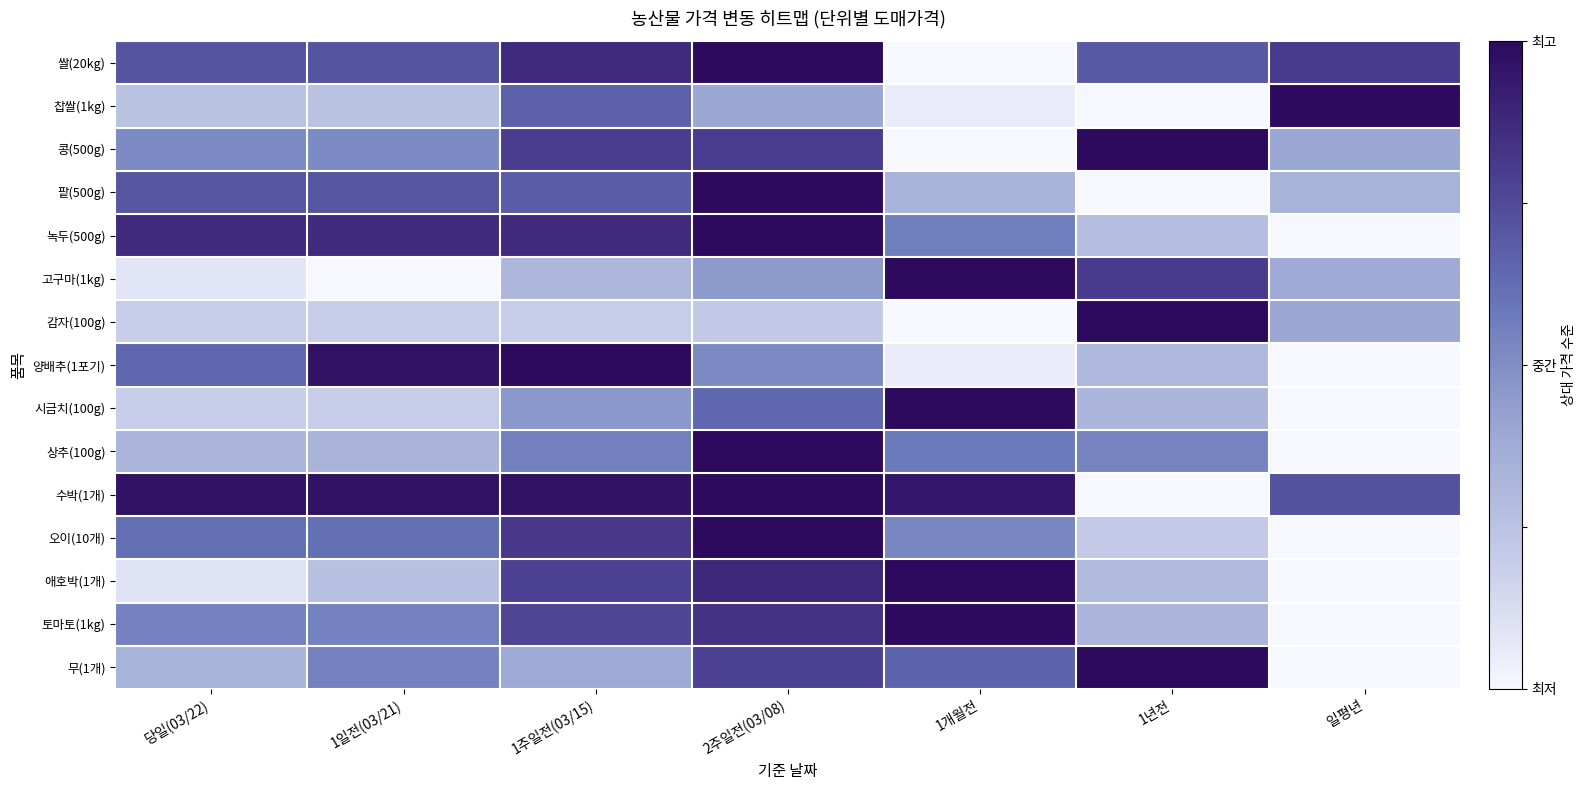

How many series are shown in this chart?

15